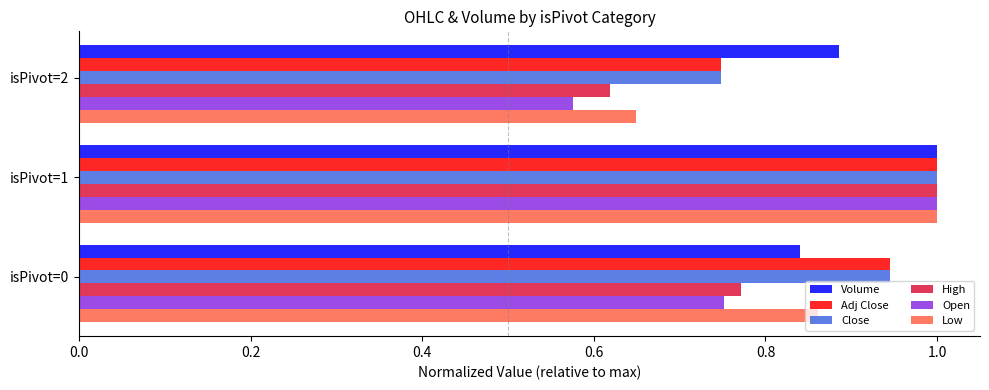

What is the difference between the maximum and minimum values in the Adj Close series?

0.3